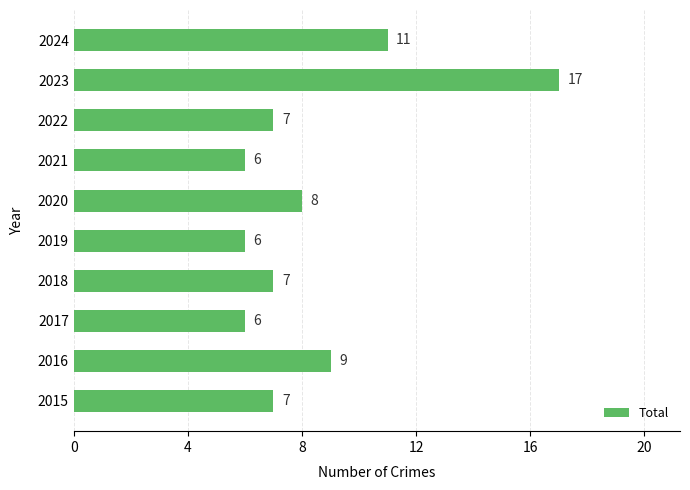

Between 2019 and 2020, which is larger?

2020